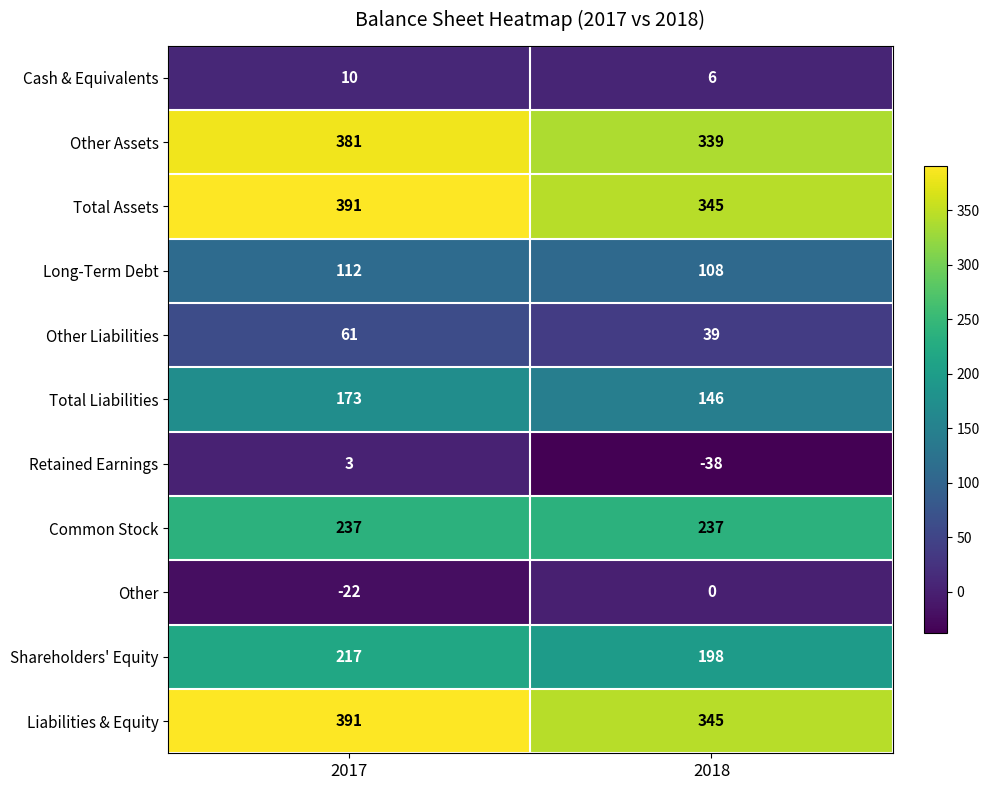

Read the Total Liabilities value at 2018, to the nearest 5.

145